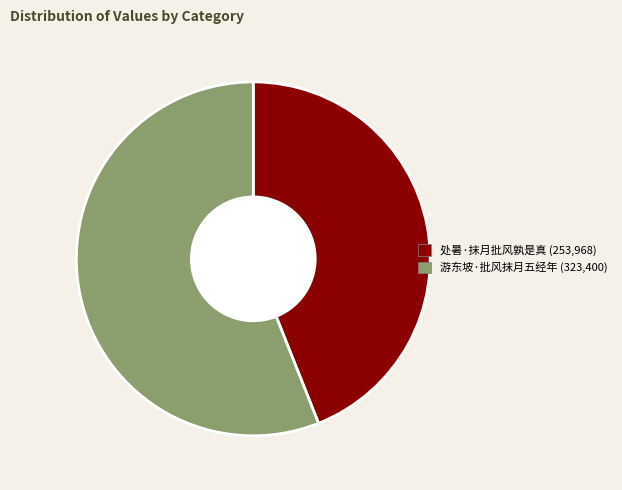

True or false: 处暑·抹月批风孰是真 accounts for 44% of the total.

True